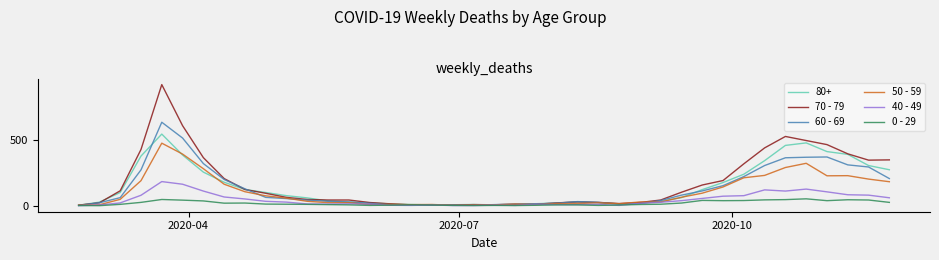

List the series in order of their peak value, highest first.

70 - 79, 60 - 69, 80+, 50 - 59, 40 - 49, 0 - 29